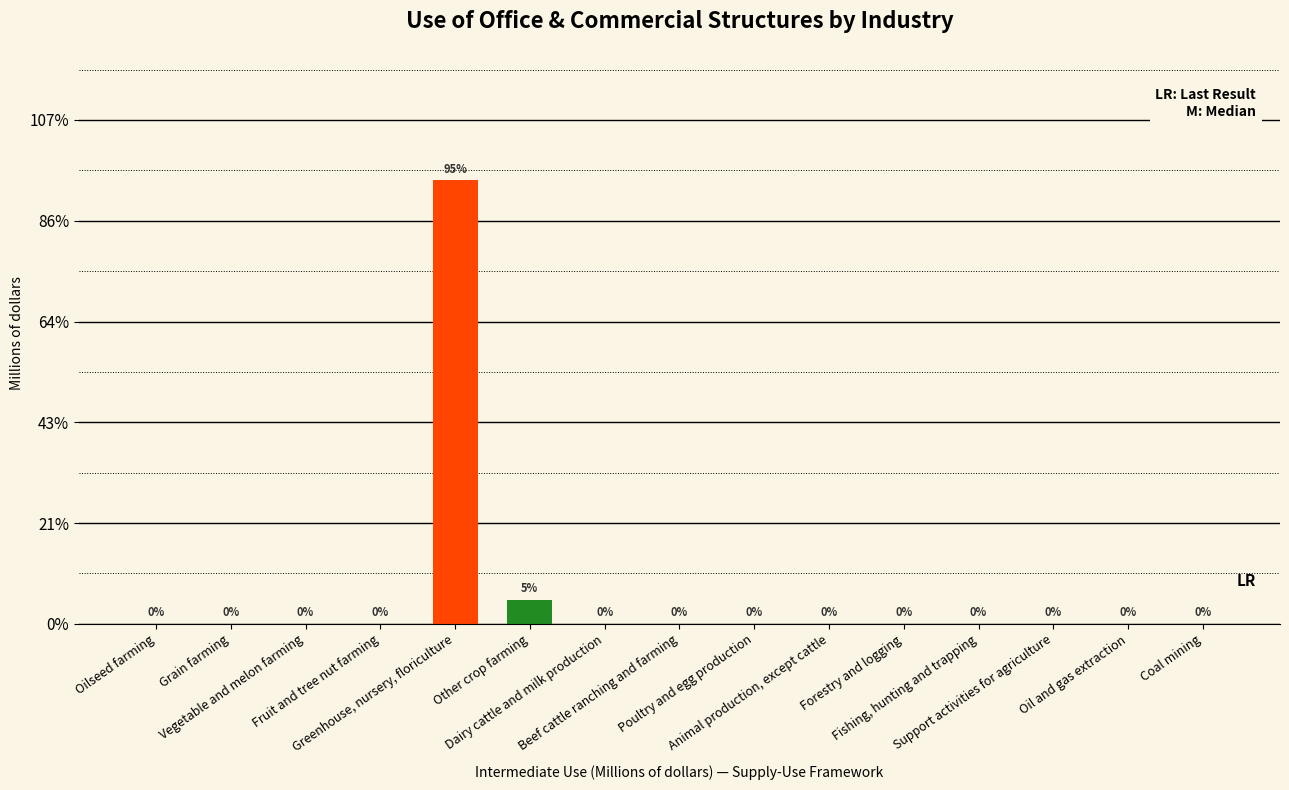

List the labels in order of value, smallest first.

Oilseed farming, Grain farming, Vegetable and melon farming, Fruit and tree nut farming, Dairy cattle and milk production, Beef cattle ranching and farming, Poultry and egg production, Animal production, except cattle, Forestry and logging, Fishing, hunting and trapping, Support activities for agriculture, Oil and gas extraction, Coal mining, Other crop farming, Greenhouse, nursery, floriculture